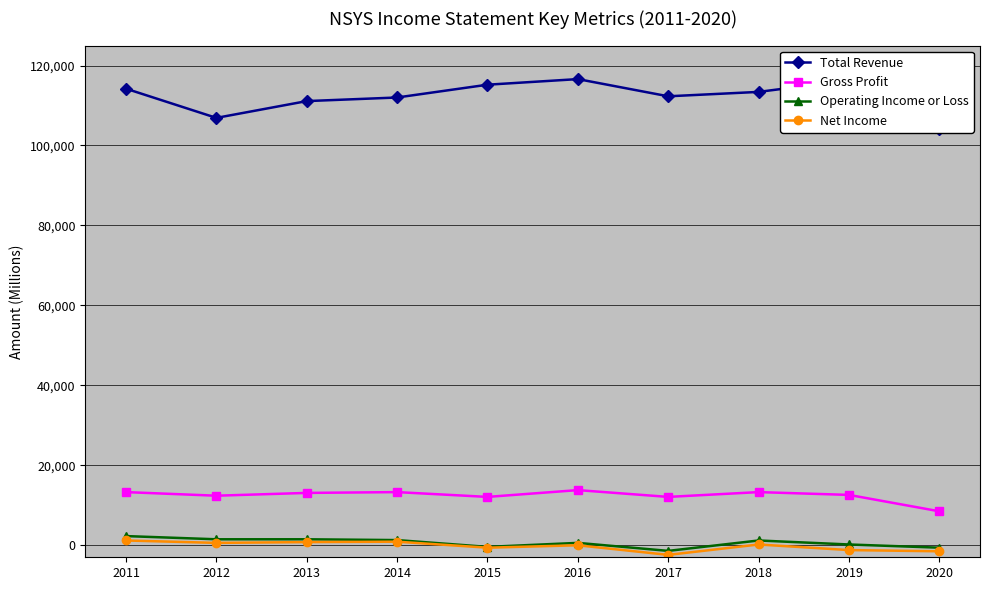

True or false: Total Revenue has a value of 170819 at 2018.

False